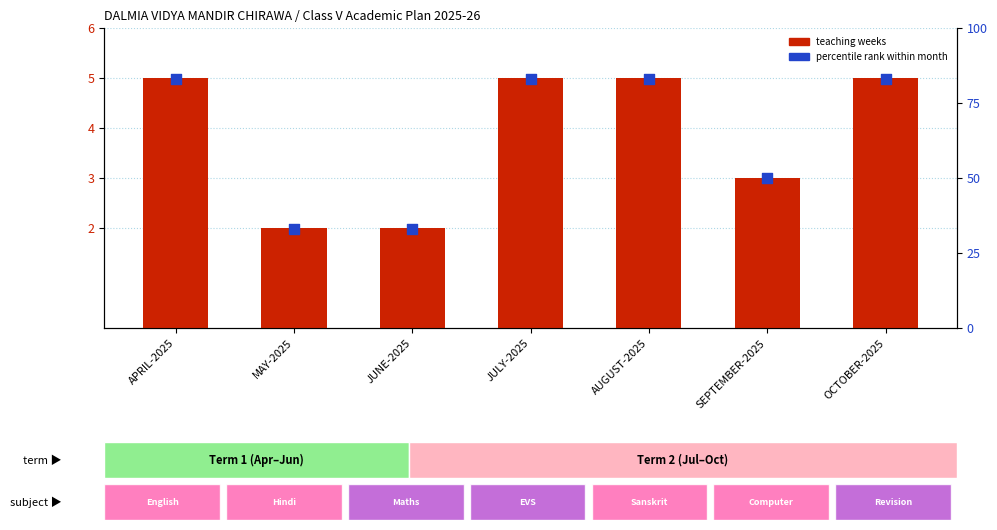

Which series has the widest spread of Y values?

percentile rank within month